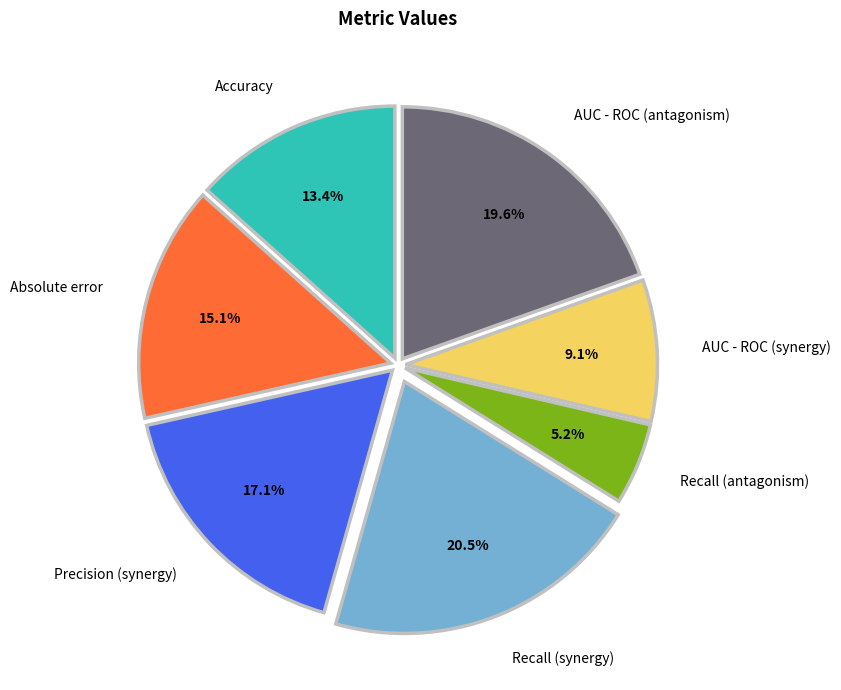

Rank the categories by value from lowest to highest.

Recall (antagonism), AUC - ROC (synergy), Accuracy, Absolute error, Precision (synergy), AUC - ROC (antagonism), Recall (synergy)